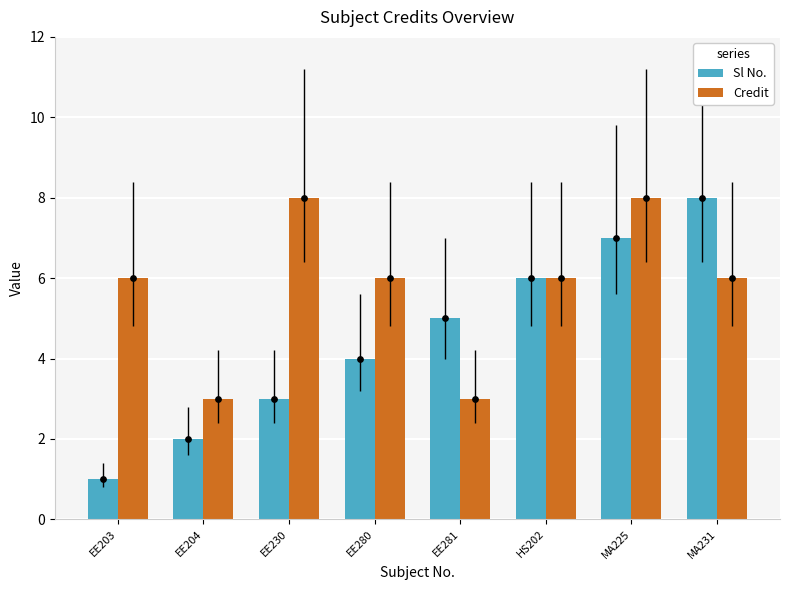

Which series contains the highest Y value?

Sl No.